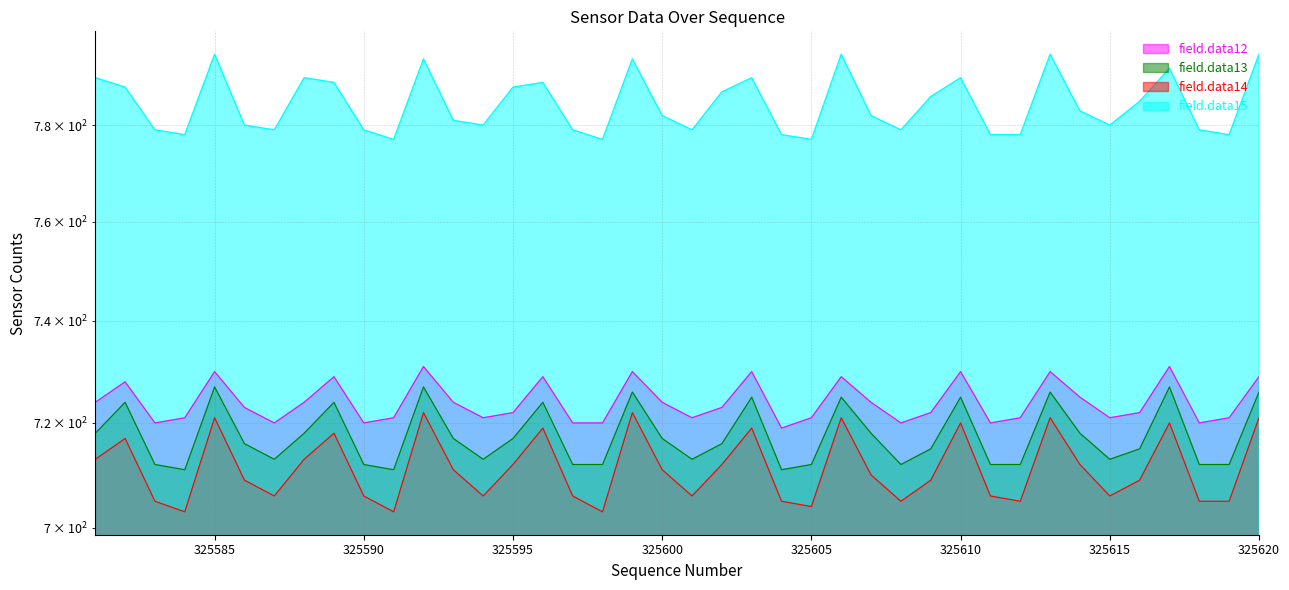

Which category has the highest value in the field.data12 series?

325592